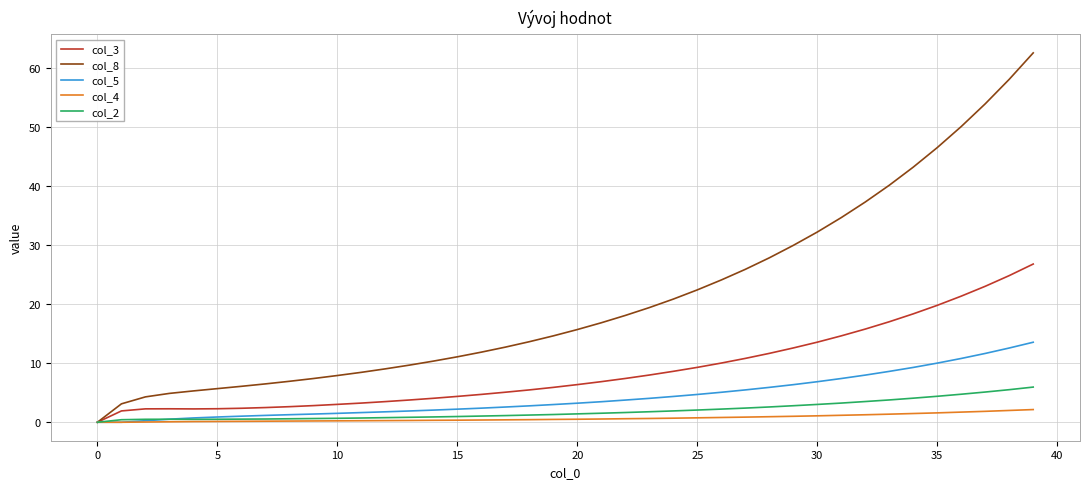

Which series has the widest spread of values?

col_8